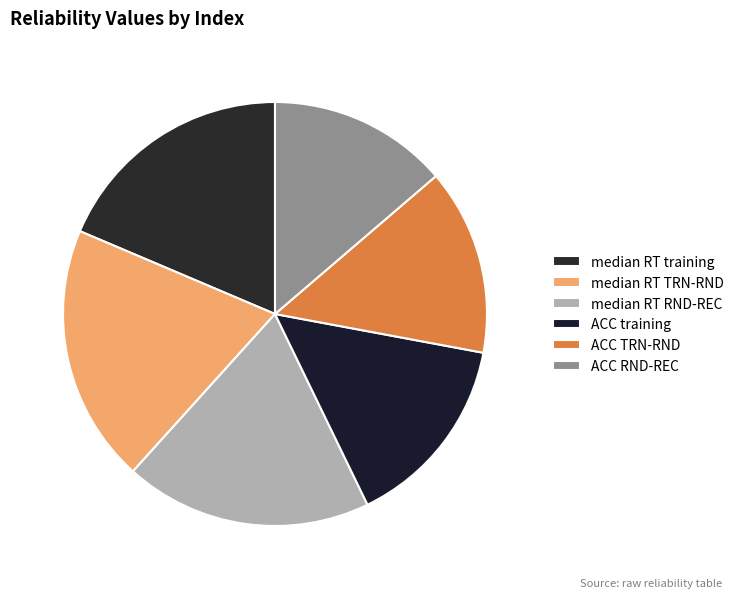

Is median RT training the majority of the pie?

No